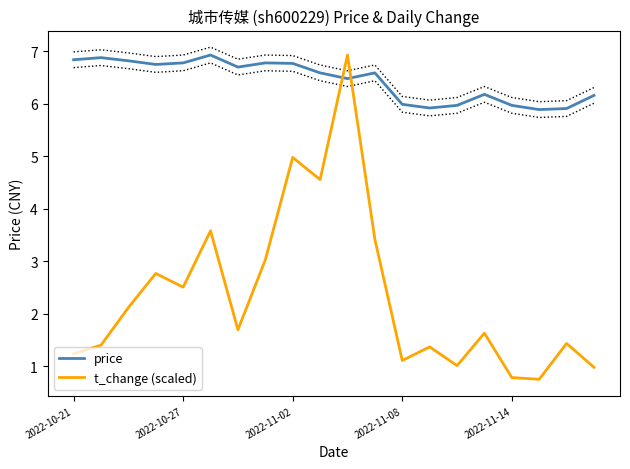

Between which two adjacent categories do t_change (scaled) and price first intersect?

9 and 10